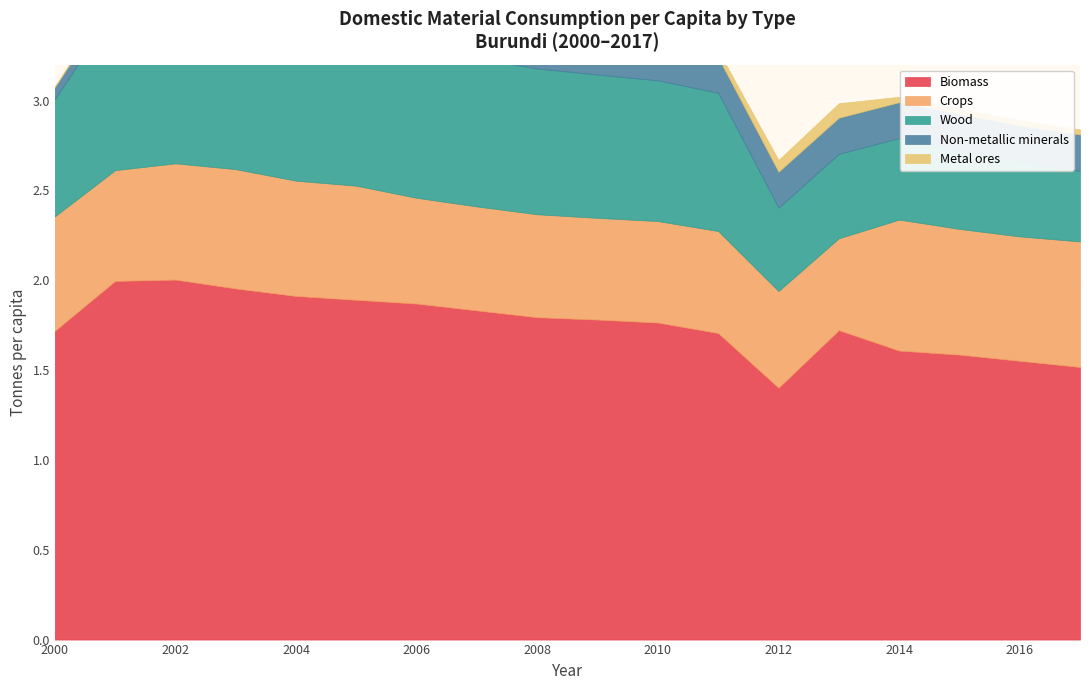

What is the value of the Wood point at the 17th from the left?

0.4